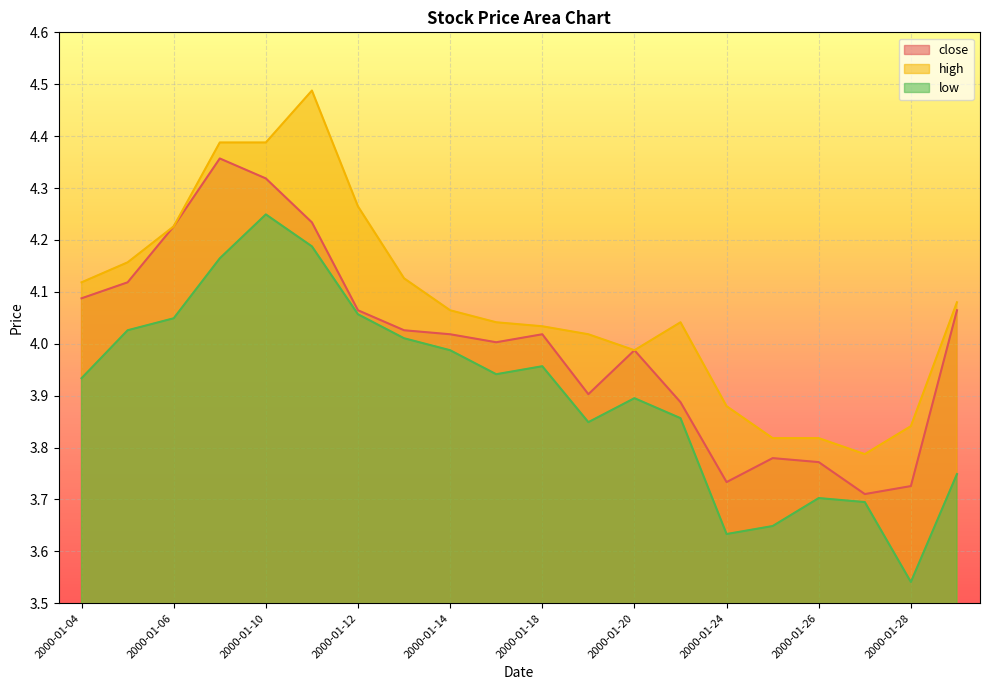

What is the maximum value shown in the chart?

4.5